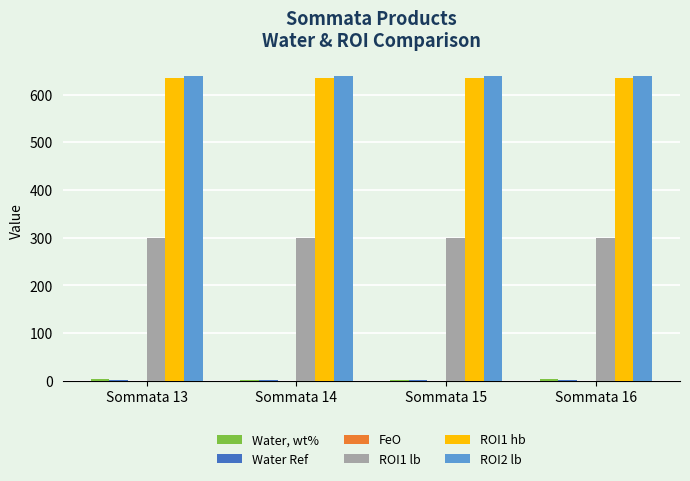

The value of ROI1 hb at Sommata 13 is 885.3. True or false?

False